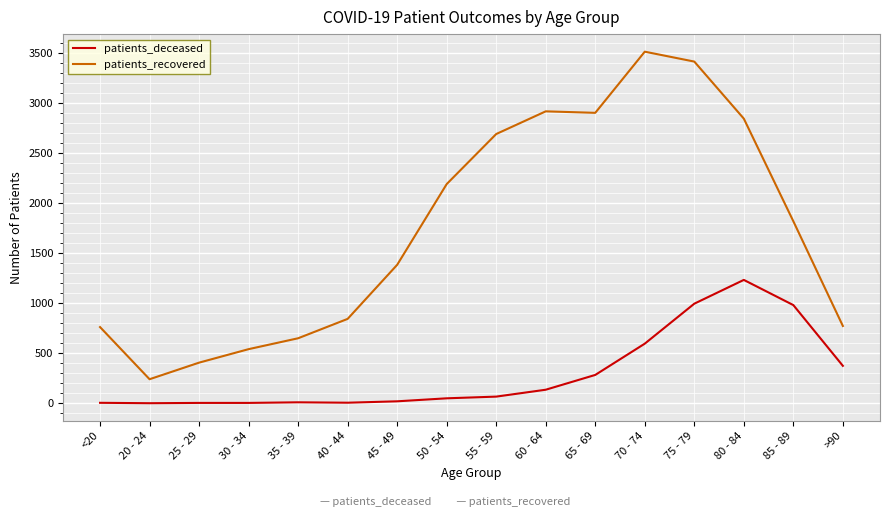

True or false: patients_recovered and patients_deceased cross at least once.

False